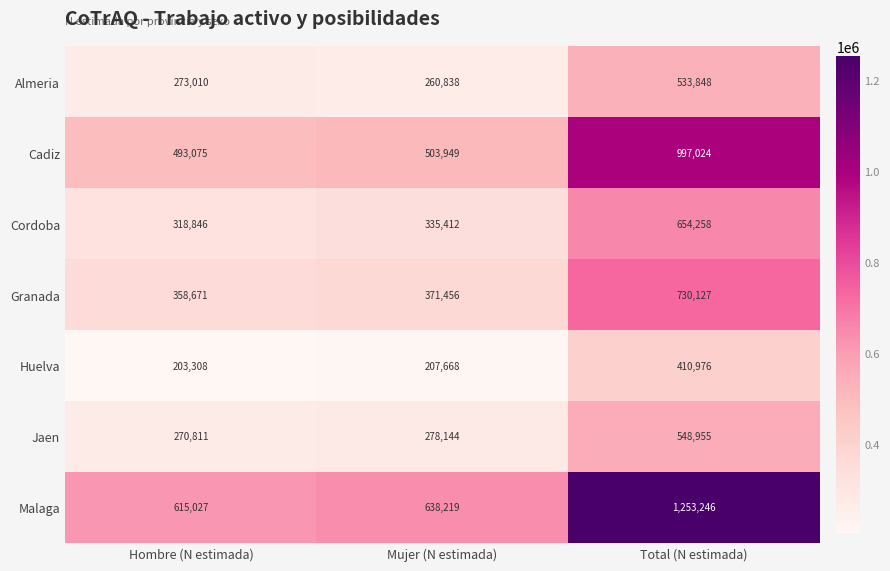

True or false: Almeria has a value of 64499 at Mujer (N estimada).

False